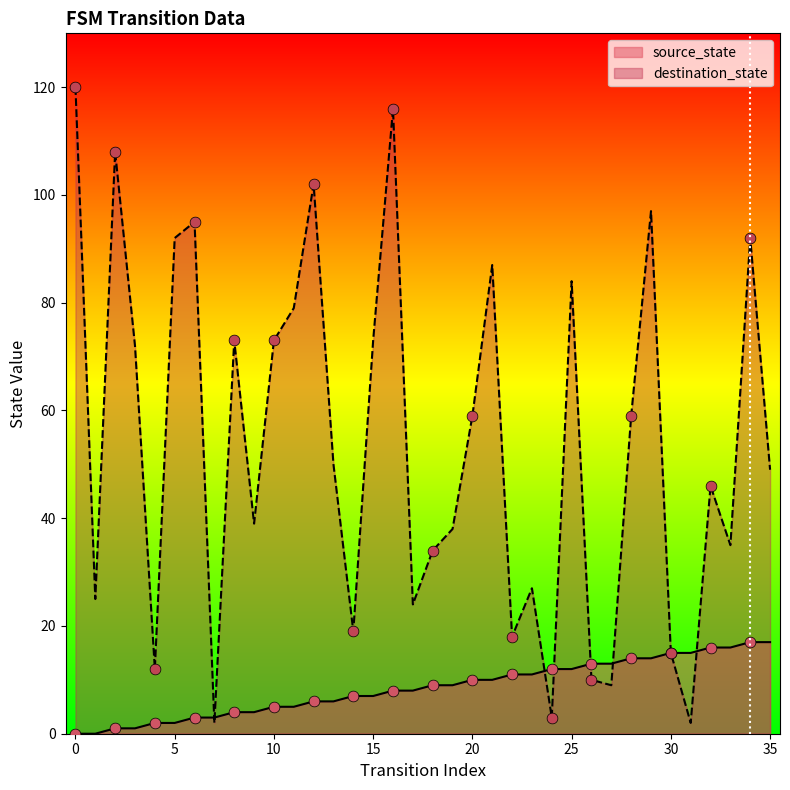

Which series has the largest Y range (max minus min)?

destination_state